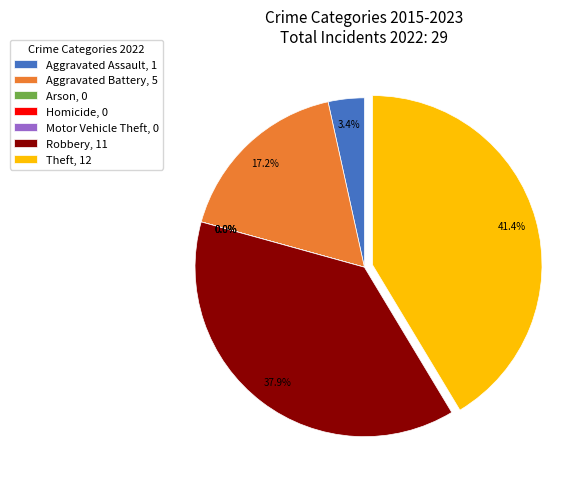

To the nearest percent, what percentage of the pie is Aggravated Assault?

3%